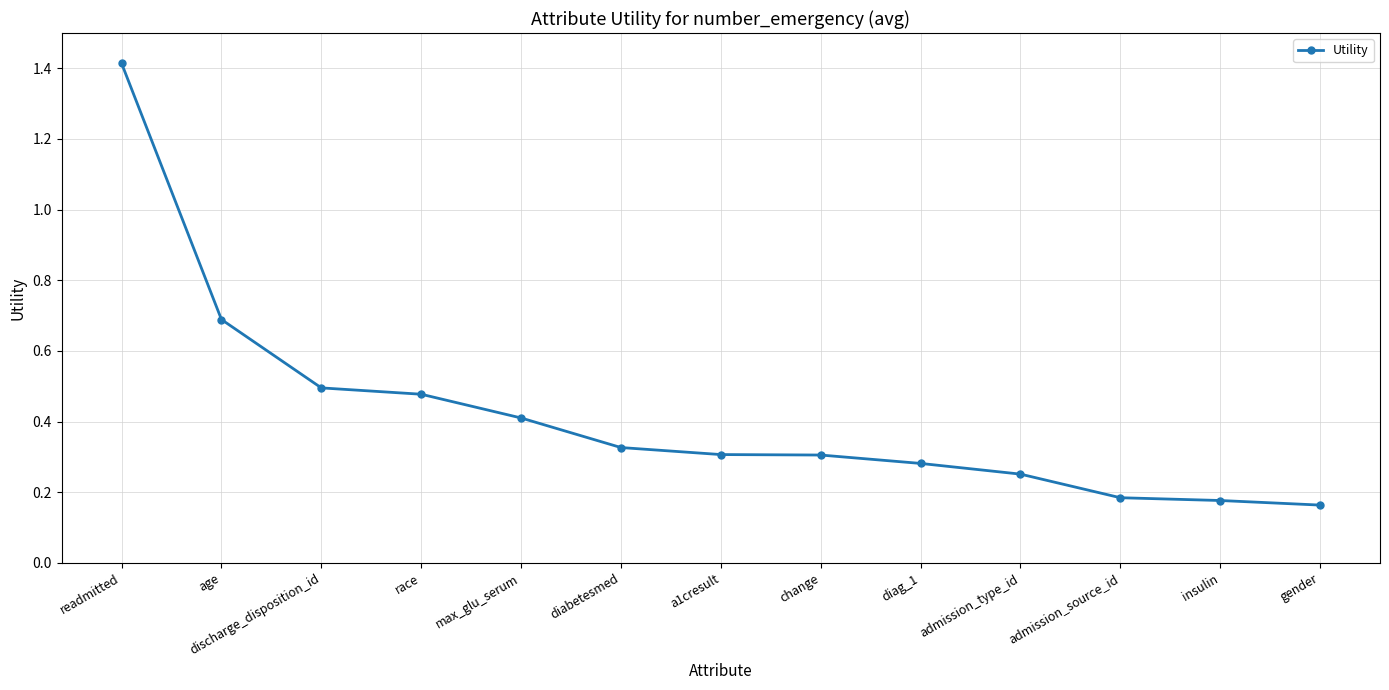

Between insulin and diag_1, which is larger?

diag_1